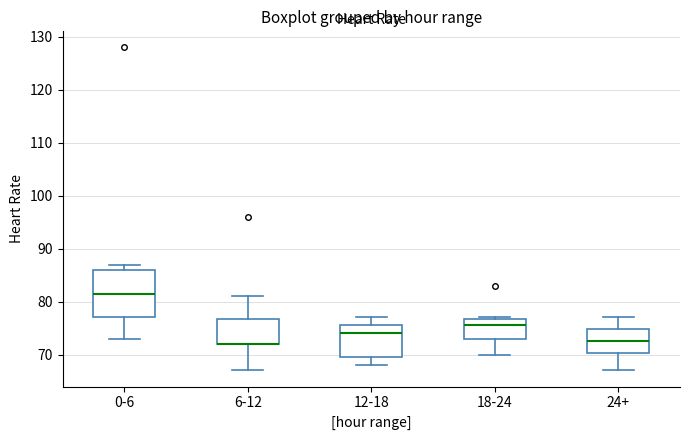

Reading left to right, transcribe this box plot: for each box, give where its median line is, the range the box spans, and where its two whiskers end, as read against the y-axis. The values are not printed on the chart, so give them approximately, as read against the axis.

0-6: median 82, box 77 to 86, whiskers 73 to 87
6-12: median 72 (drawn on the box's lower edge), box 72 to 77, whiskers 67 to 81
12-18: median 74, box 70 to 76, whiskers 68 to 77
18-24: median 76, box 73 to 77, whiskers 70 to 77
24+: median 73, box 70 to 75, whiskers 67 to 77